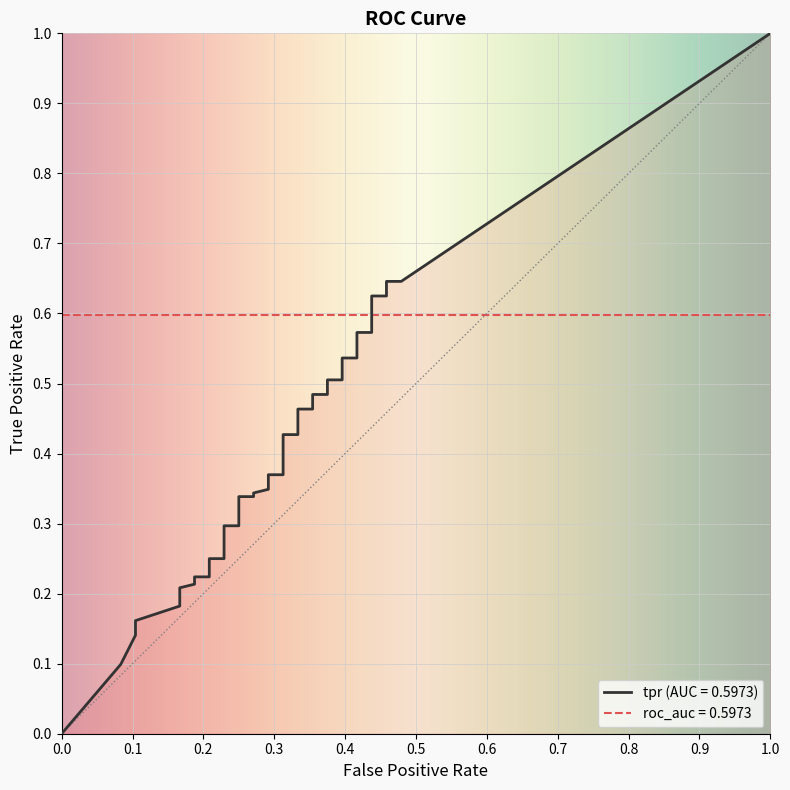

Between which two adjacent categories do roc_auc and tpr first intersect?

35 and 36